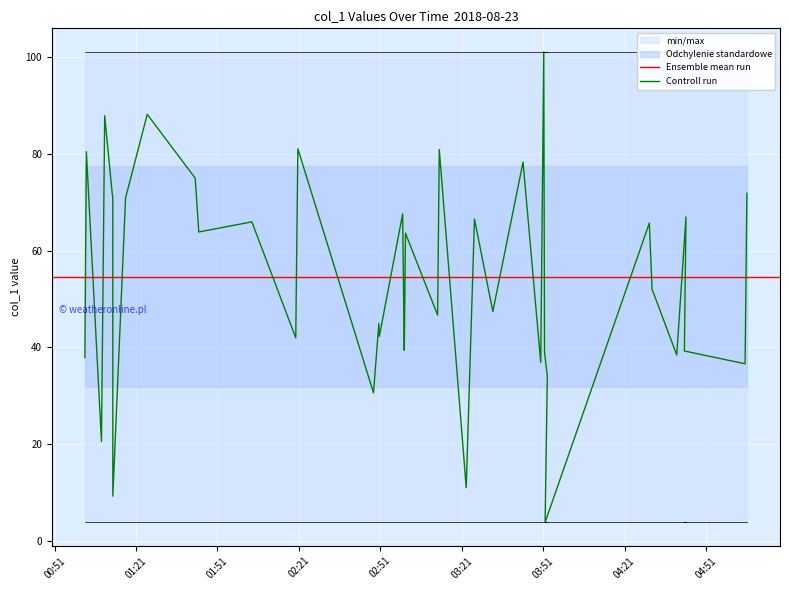

What is the value of the 28th point from the left?

78.3